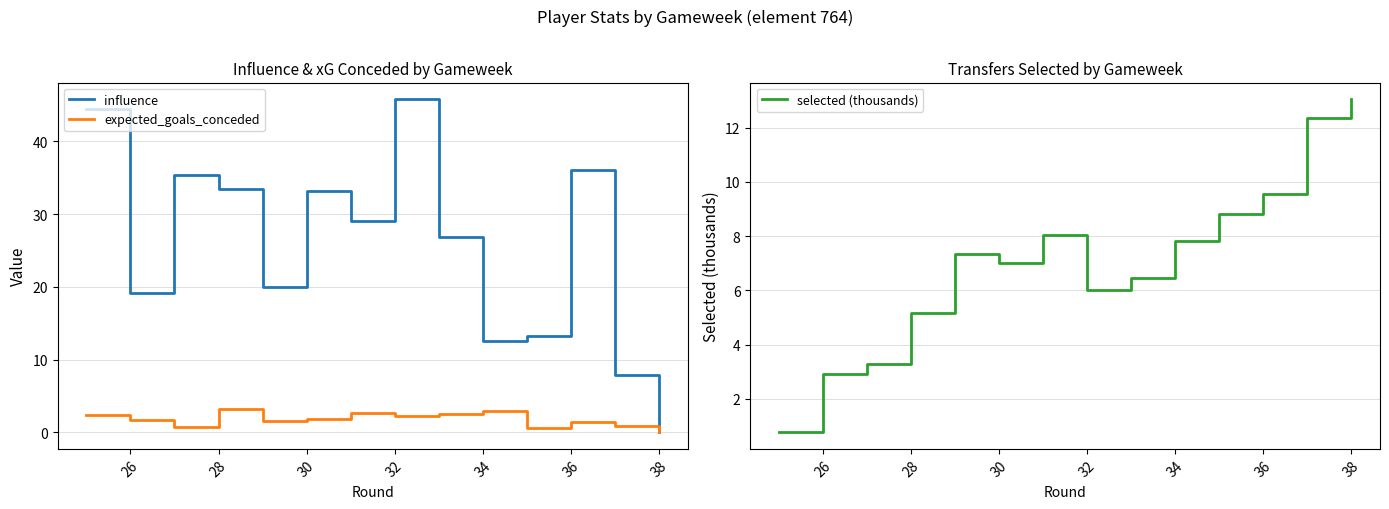

What is the value of the selected (thousands) point at the 8th from the left?

6.0